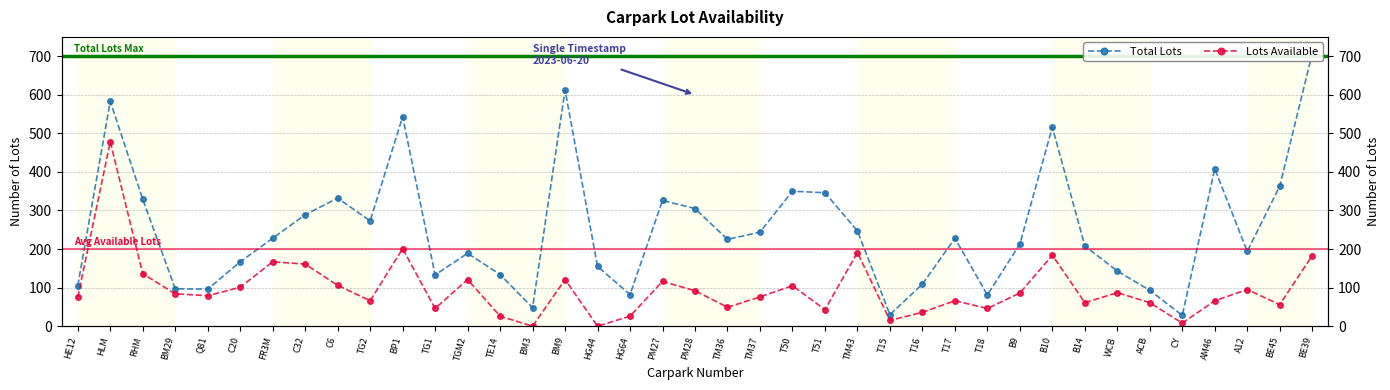

Reading right to left, list all the values displayed in this chart.

Total Lots: BE39=707	BE45=363	A12=194	AM46=408	CY=28	ACB=93	WCB=143	B14=208	B10=516	B9=213	T18=81	T17=228	T16=109	T15=30	TM43=247	T51=346	T50=350	TM37=244	TM36=225	PM28=305	PM27=326	HG64=82	HG44=155	BM9=612	BM3=48	TE14=134	TGM2=189	TG1=133	BP1=543	TG2=273	C6=332	C32=289	FR3M=228	C20=167	Q81=96	BM29=97	RHM=329	HLM=583	HE12=105
Lots Available: BE39=183	BE45=56	A12=95	AM46=66	CY=8	ACB=61	WCB=87	B14=61	B10=184	B9=86	T18=46	T17=66	T16=36	T15=15	TM43=191	T51=43	T50=105	TM37=76	TM36=49	PM28=92	PM27=116	HG64=26	HG44=0	BM9=121	BM3=0	TE14=26	TGM2=121	TG1=46	BP1=201	TG2=66	C6=106	C32=161	FR3M=167	C20=101	Q81=79	BM29=84	RHM=136	HLM=478	HE12=75